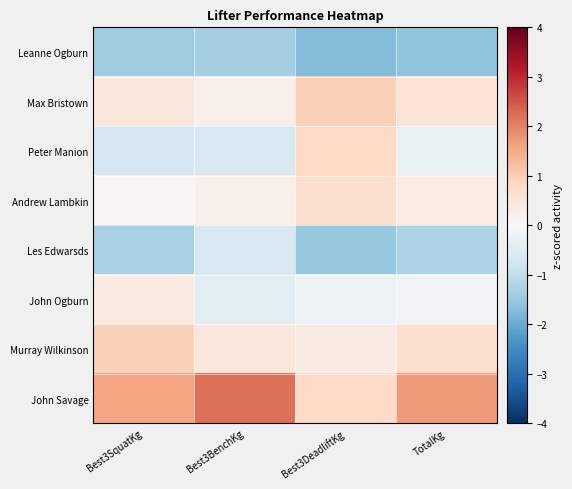

Rank the series by their maximum value, from lowest to highest.

Leanne Ogburn, Les Edwarsds, John Ogburn, Andrew Lambkin, Peter Manion, Max Bristown, Murray Wilkinson, John Savage